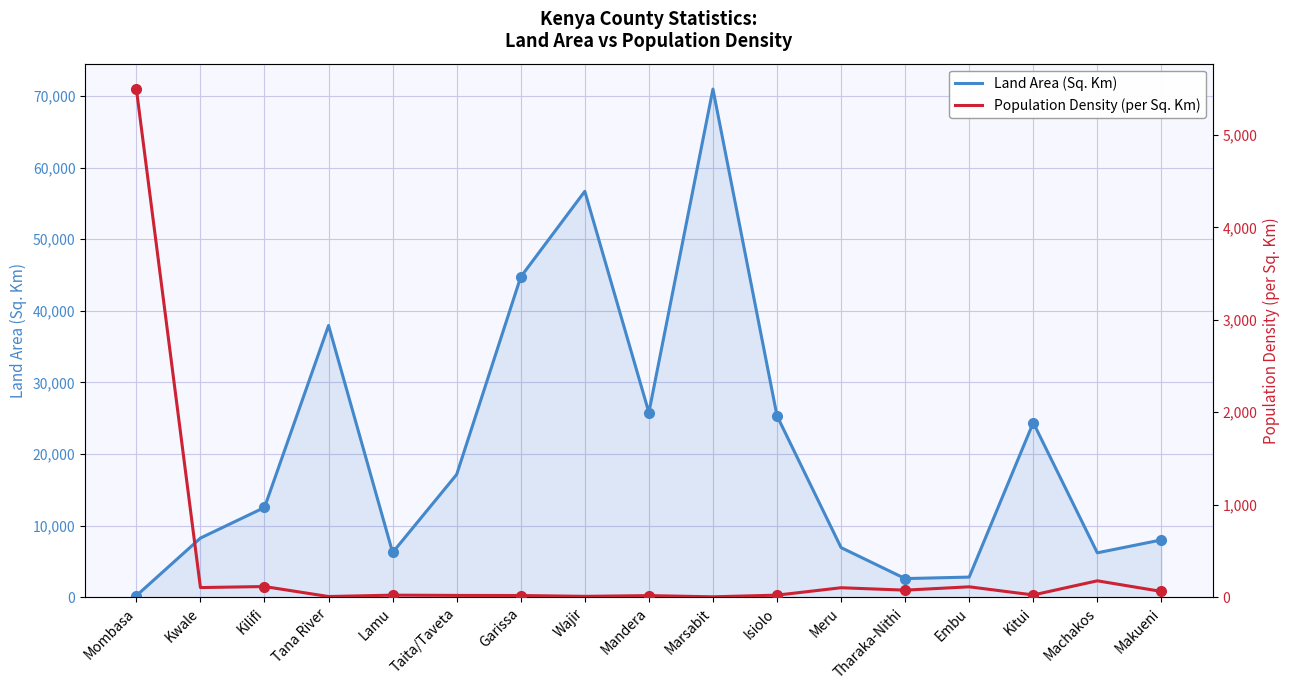

Which category has the highest value in the Land Area (Sq. Km) series?

Marsabit